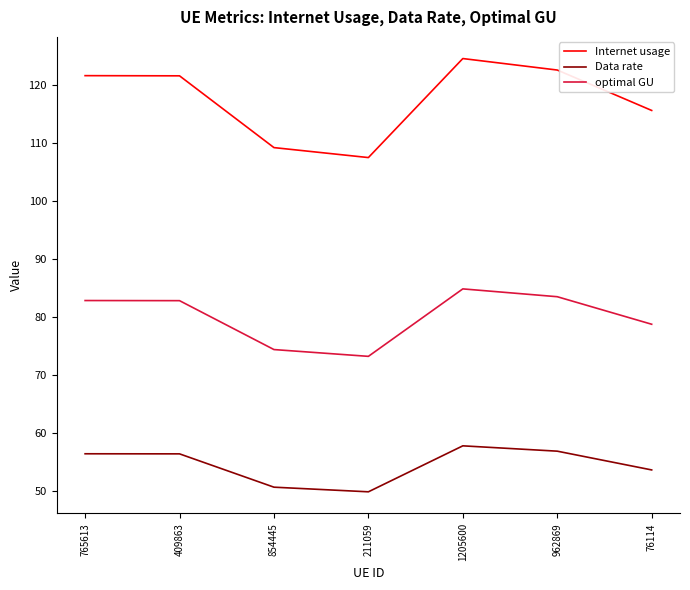

The value of Data rate at 1205600 is 36.0. True or false?

False